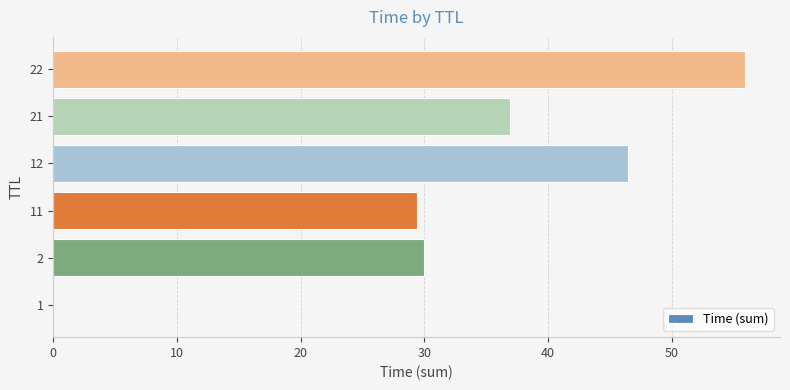

What is the maximum value shown in the chart?

56.0